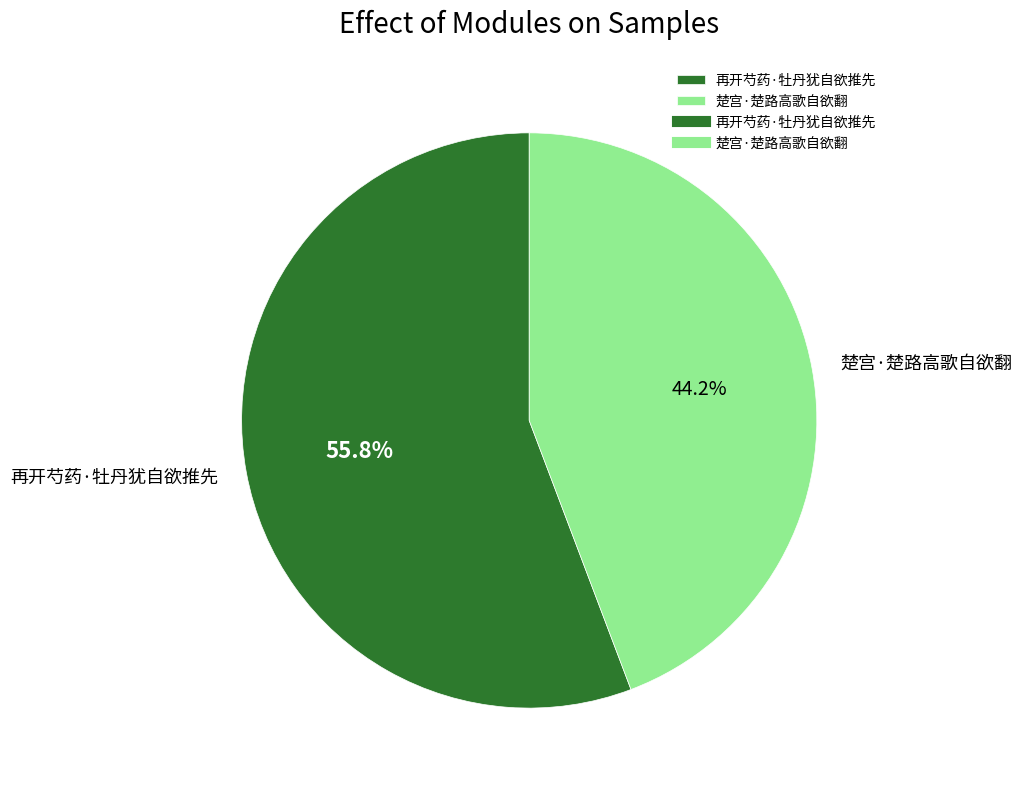

Is there a majority slice in this chart?

Yes